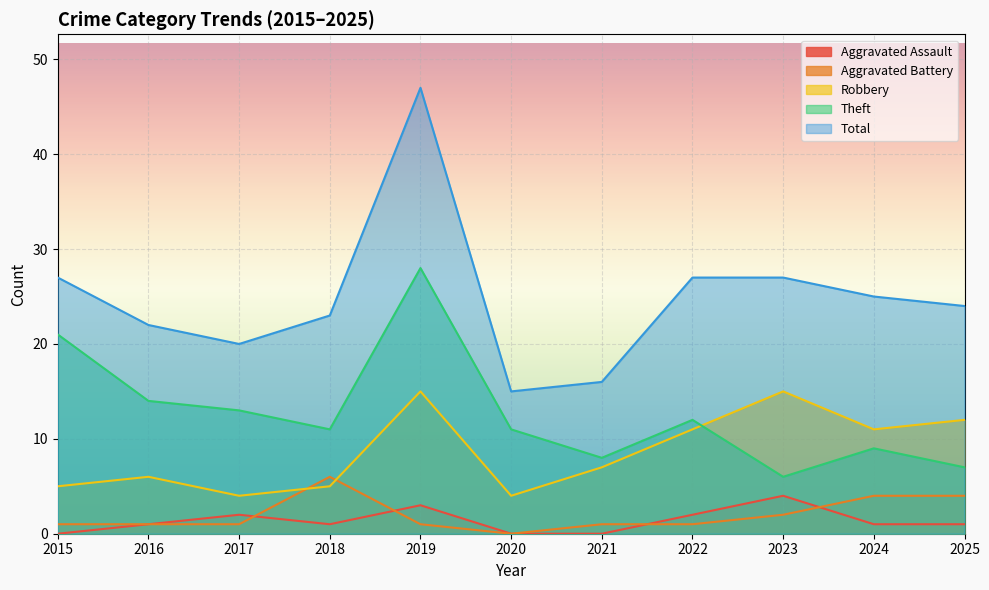

What are all the series names shown in the legend?

Aggravated Assault, Aggravated Battery, Robbery, Theft, Total